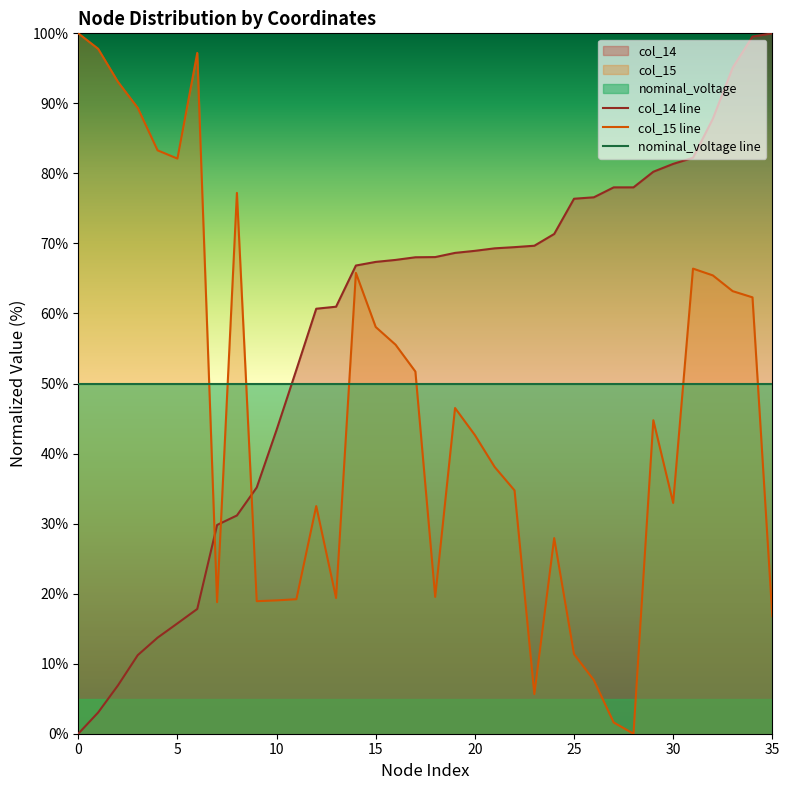

How many intersections are there between nominal_voltage line and col_14 line?

1